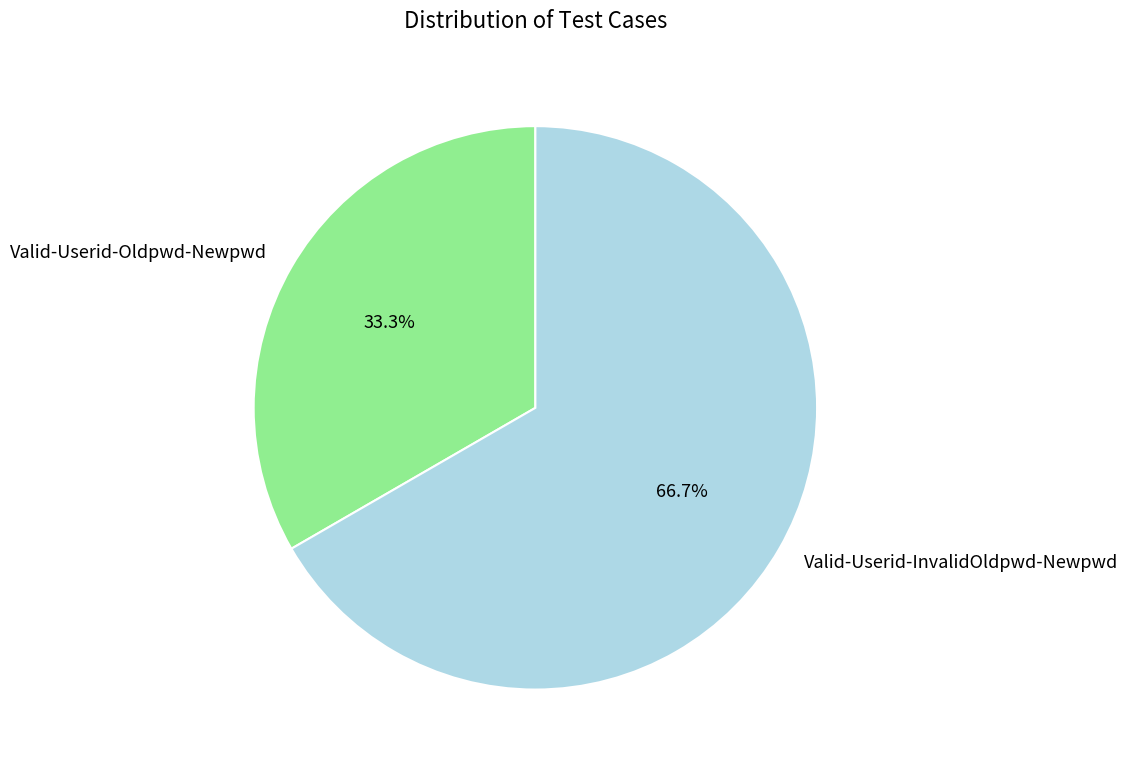

To the nearest percent, what portion does Valid-Userid-Oldpwd-Newpwd represent?

33%